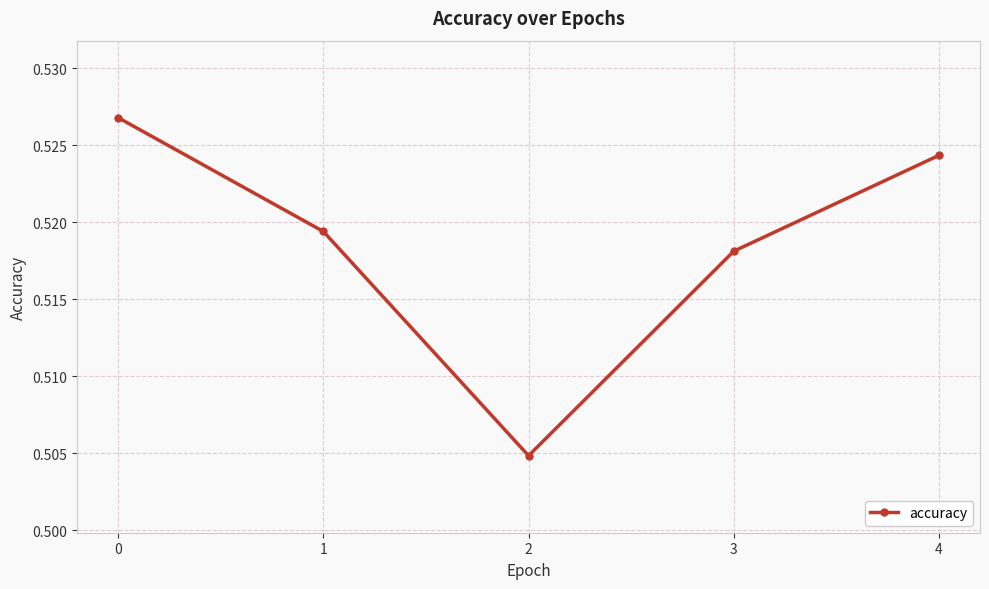

Which has a higher value, 3 or 2?

3